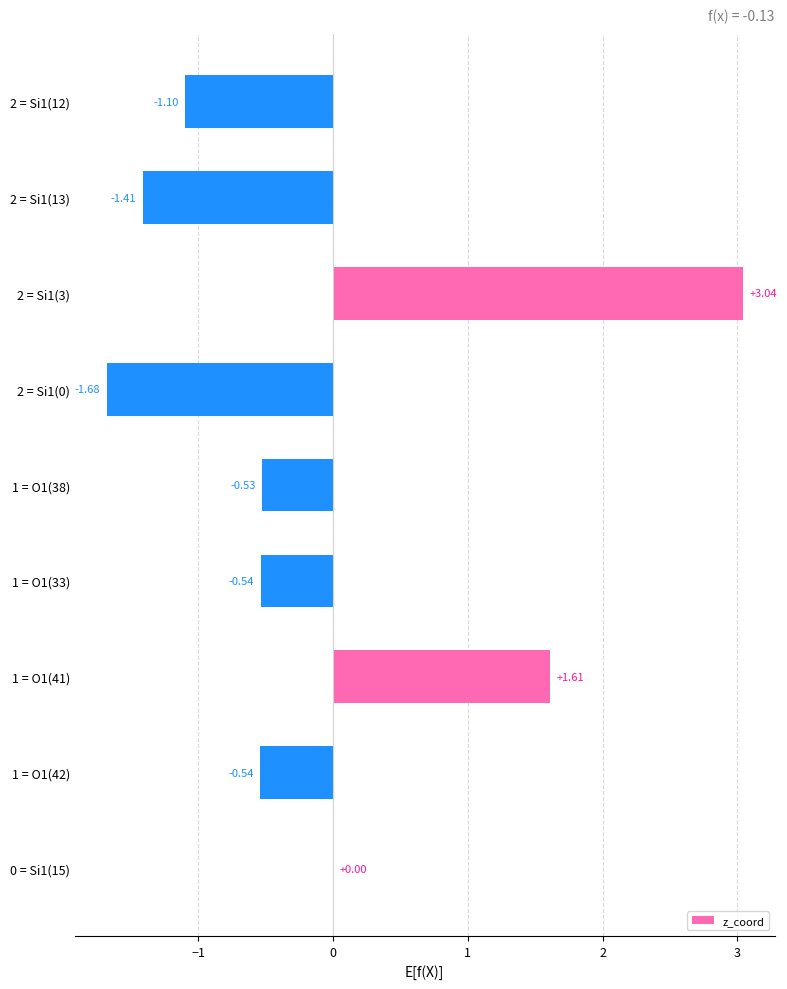

What is the sum of all values?

-1.1